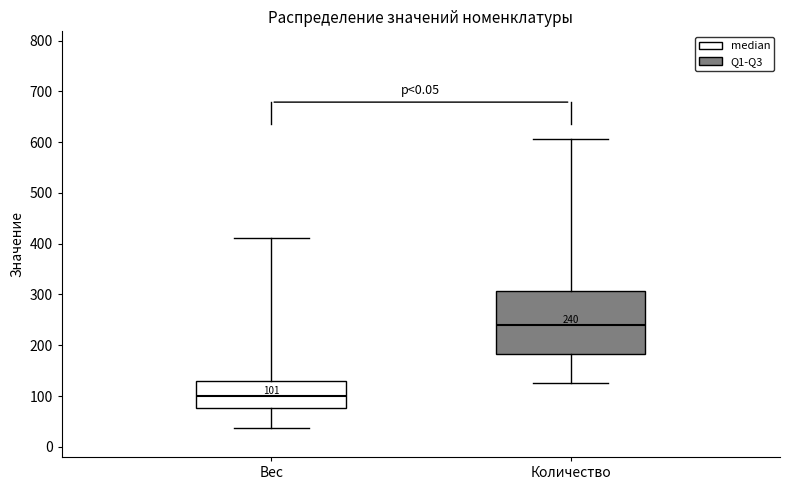

Which box's median line is the lowest?

Вес